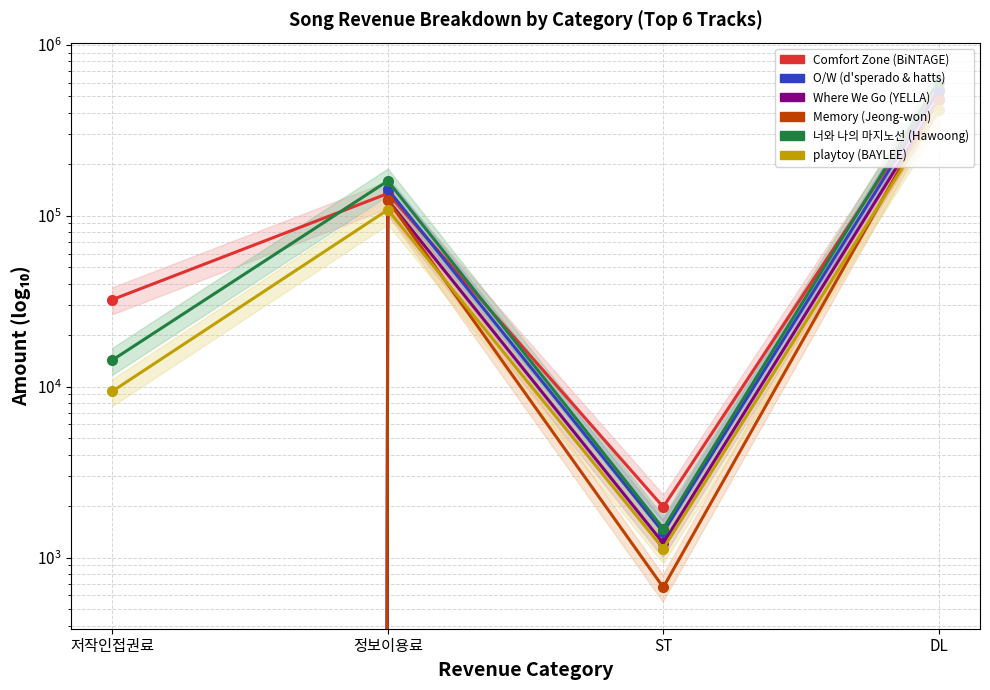

Which label corresponds to the smallest value in the chart?

저작인접권료